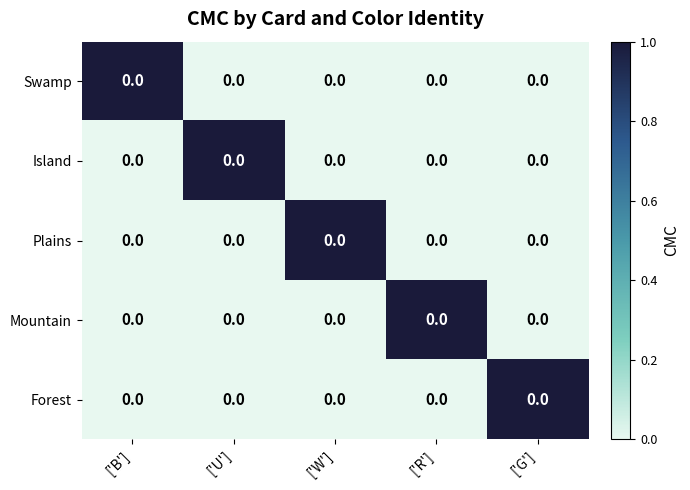

What is the difference between the Forest values at ['G'] and ['W']?

1